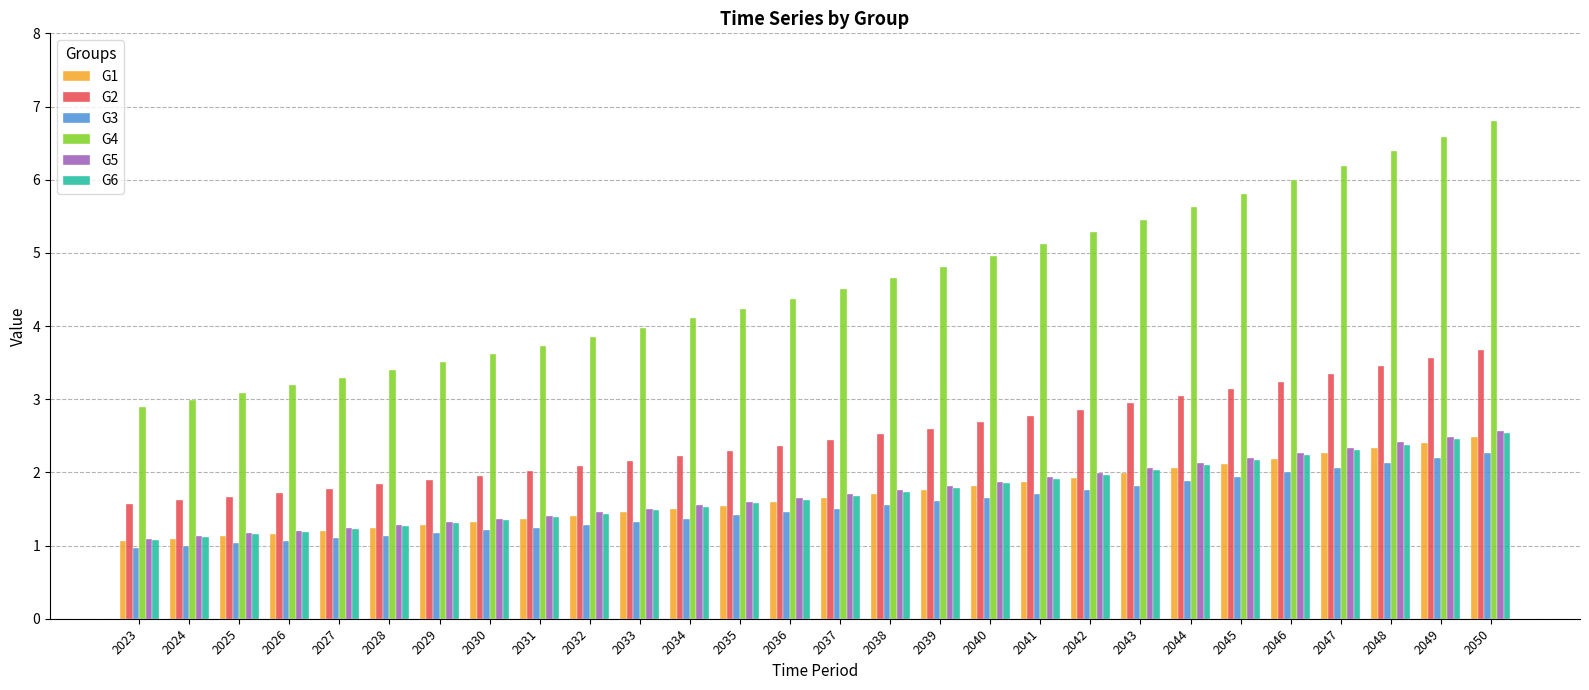

Which category has the highest value in the G2 series?

2050